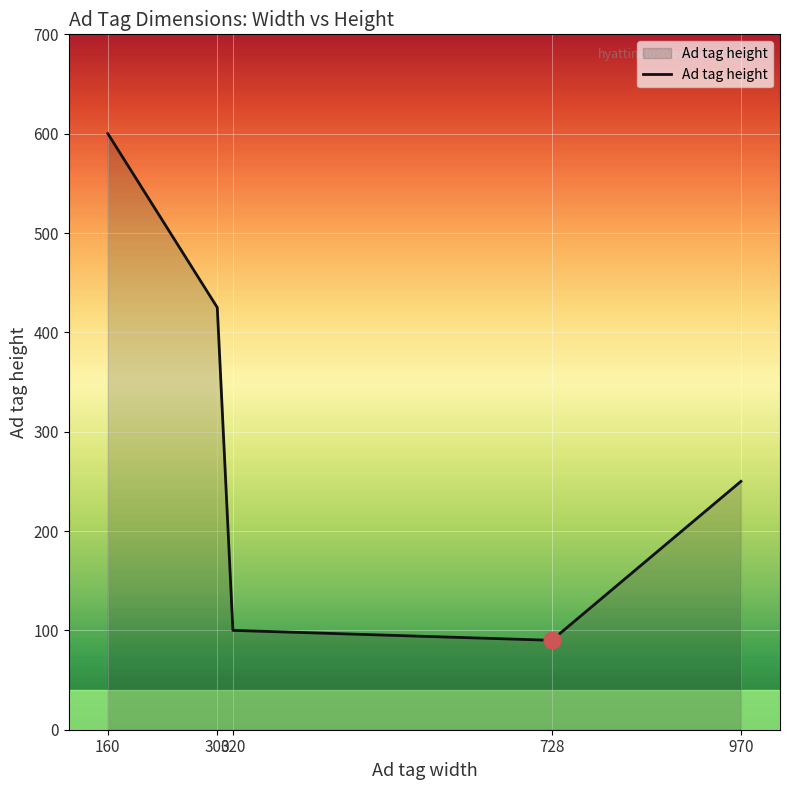

What is the average value?

293